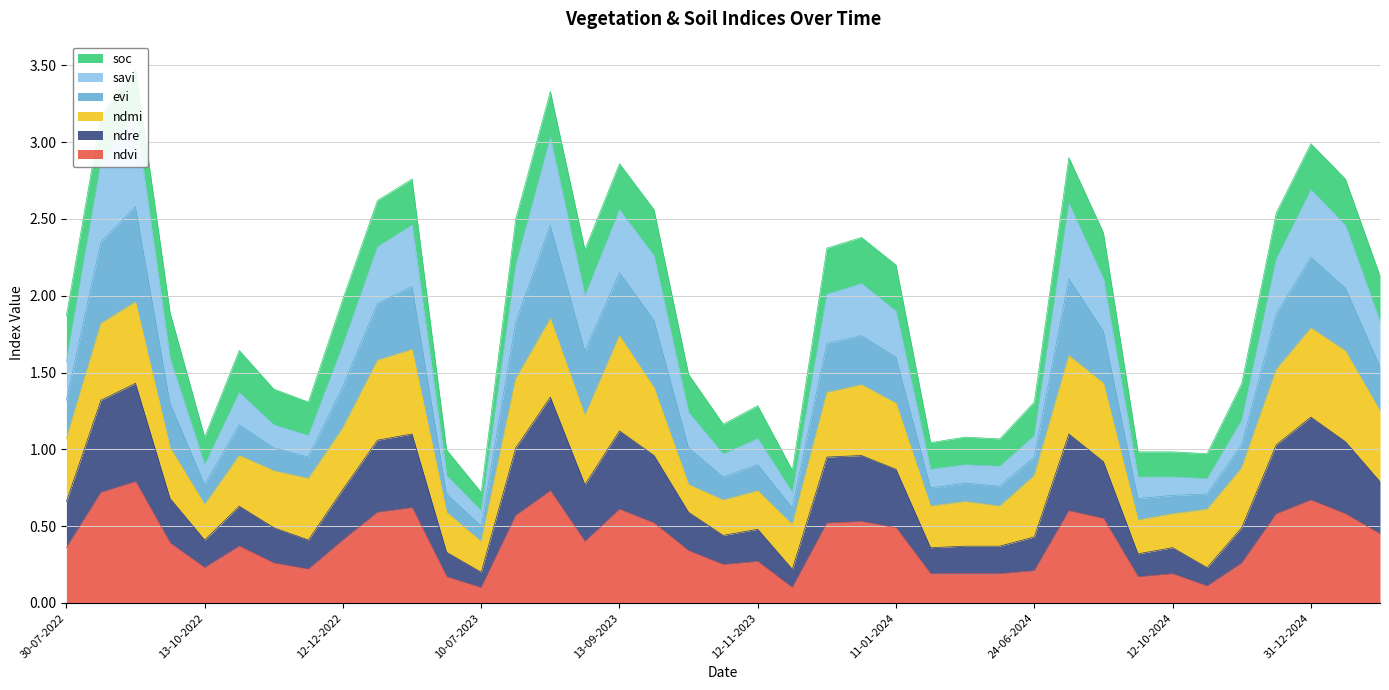

What is the highest value of the ndvi series?

0.8